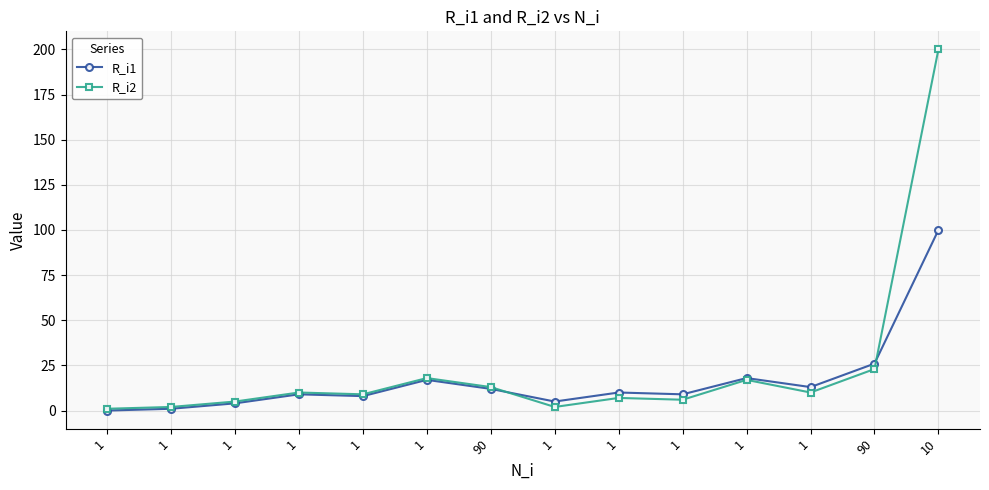

At which category is the sum across all series the highest?

10